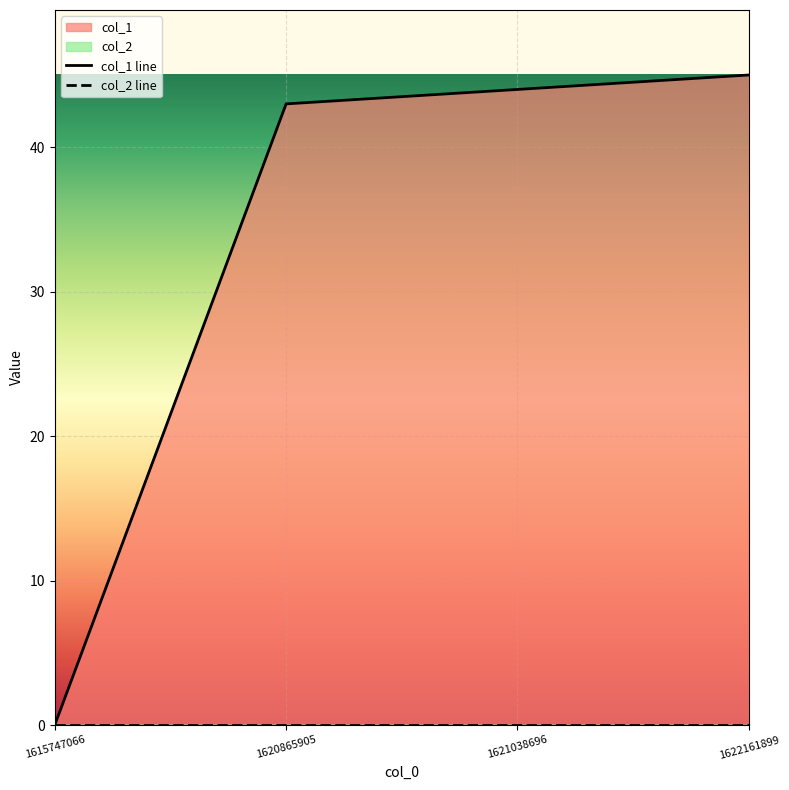

Where is the data nearest to the value 22?

1620865905